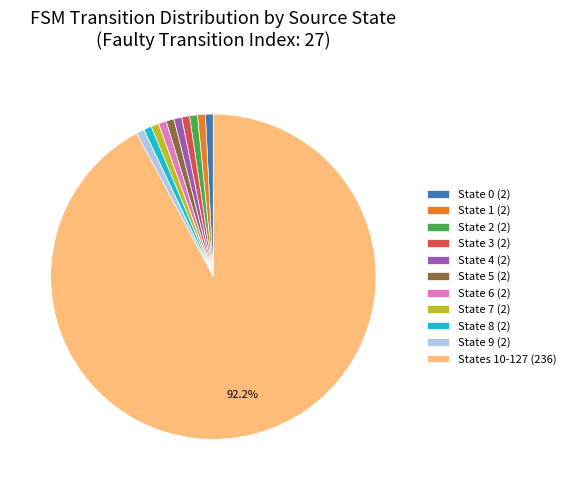

How many slices are in this pie chart?

11